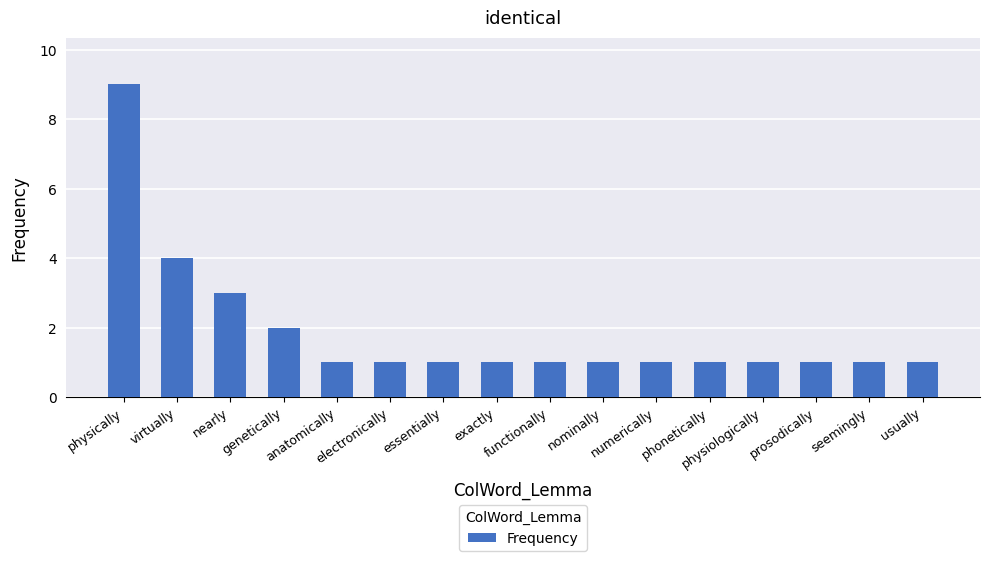

Reading right to left, list all the values displayed in this chart.

1	1	1	1	1	1	1	1	1	1	1	1	2	3	4	9